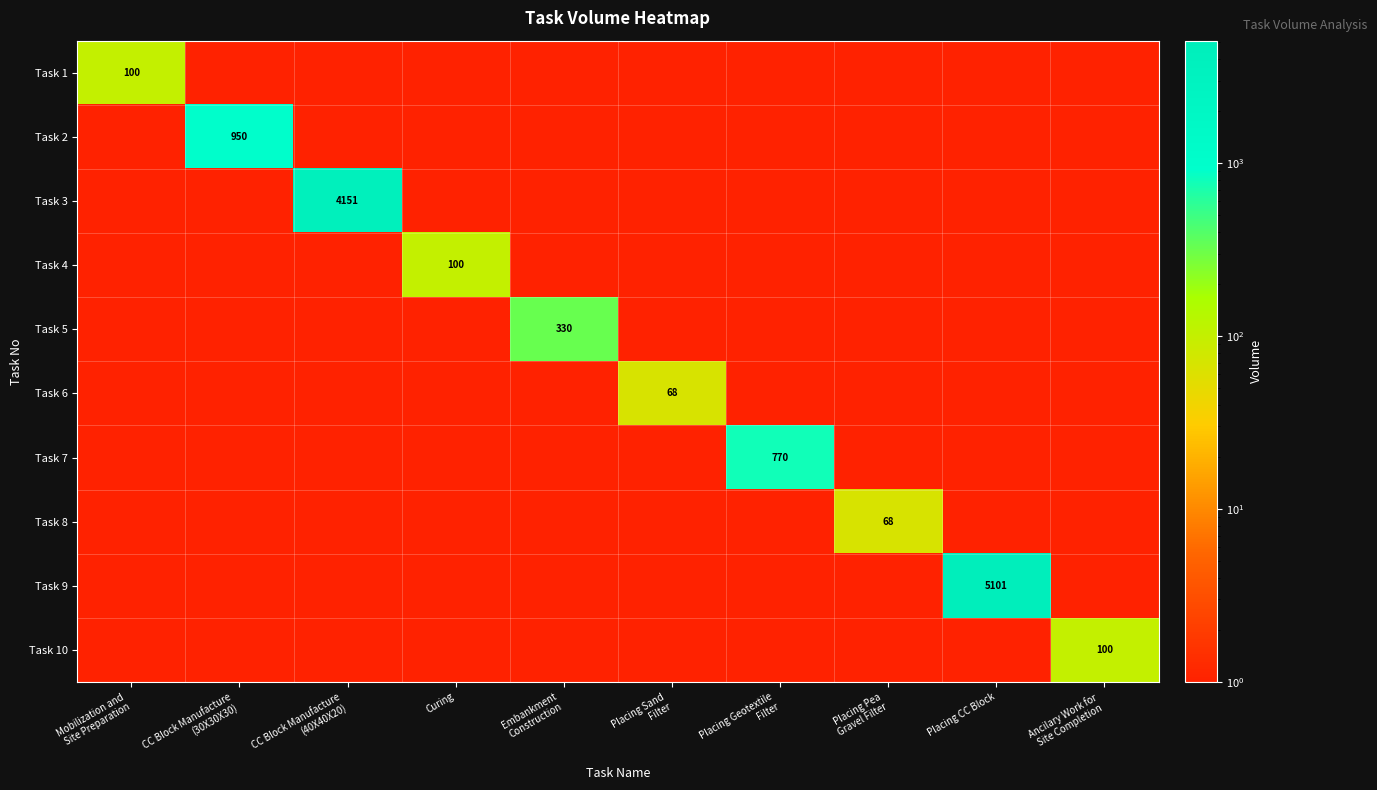

Rank the categories by Task 10 value from lowest to highest.

Mobilization and Site Preparation, CC Block Manufacture (30X30X30), CC Block Manufacture (40X40X20), Curing, Embankment Construction, Placing Sand Filter, Placing Geotextile Filter, Placing Pea Gravel Filter, Placing CC Block, Ancilary Work for Site Completion